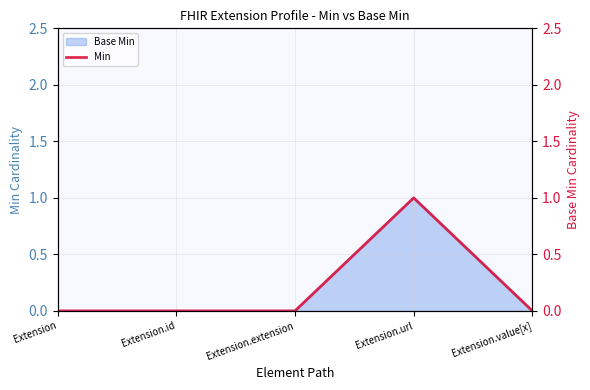

Rank the categories by value from highest to lowest.

Extension.url, Extension, Extension.id, Extension.extension, Extension.value[x]